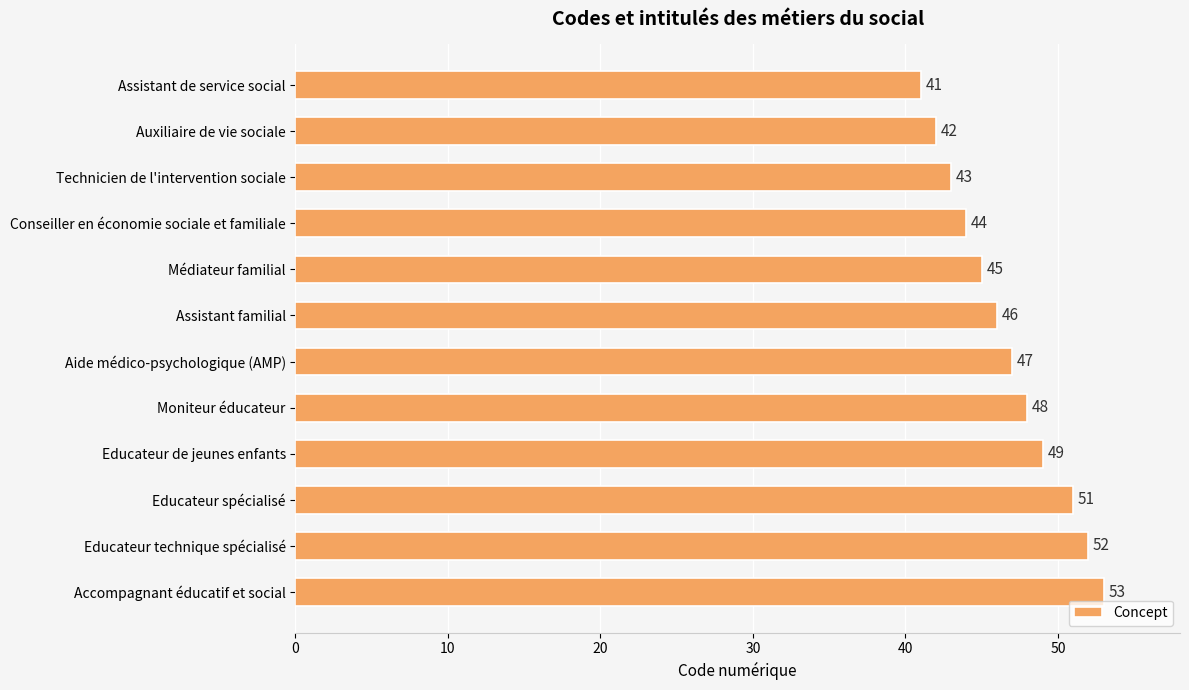

True or false: the data shows 54 at Assistant de service social.

False